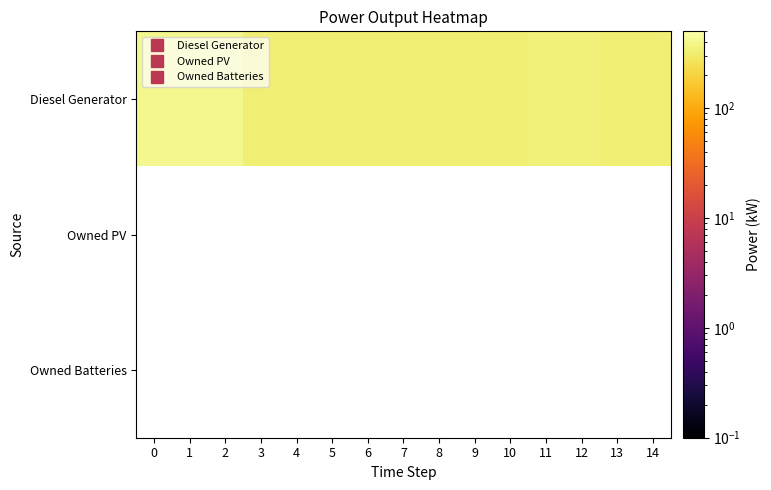

Rank the series at 6 from highest to lowest value.

Diesel Generator, Owned PV, Owned Batteries